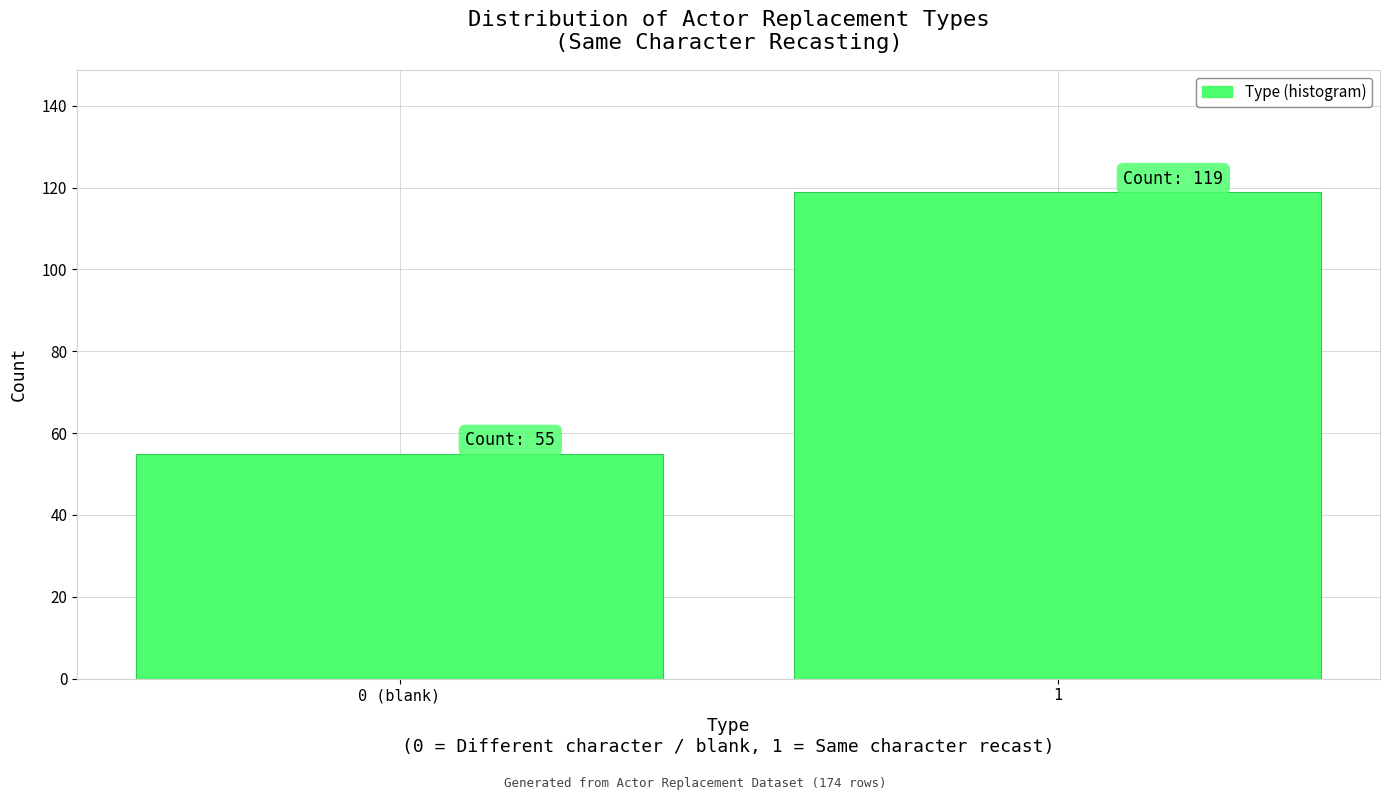

Reading right to left, transcribe all the data shown in this chart.

1=119	0 (blank)=55